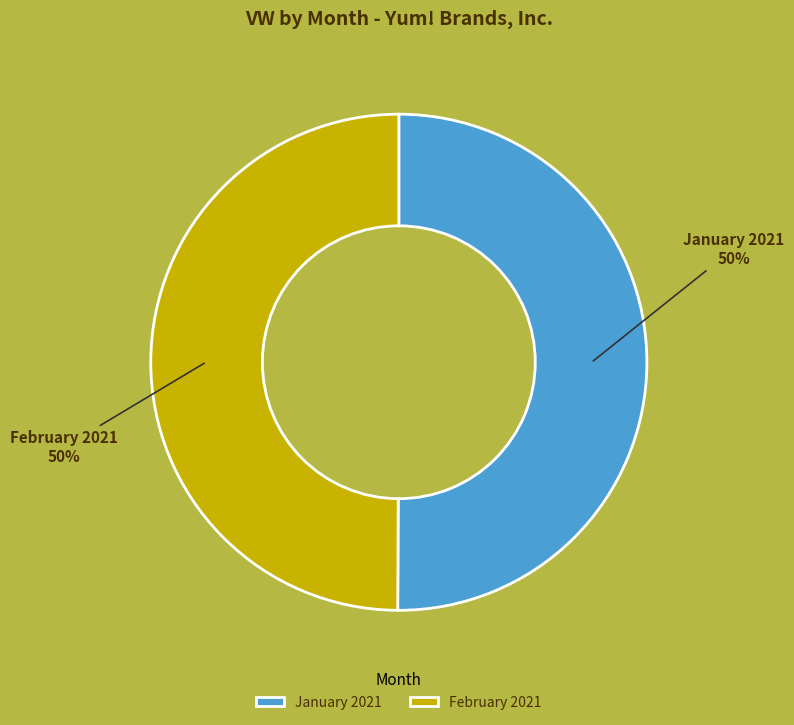

To the nearest percent, what portion does January 2021 represent?

50%